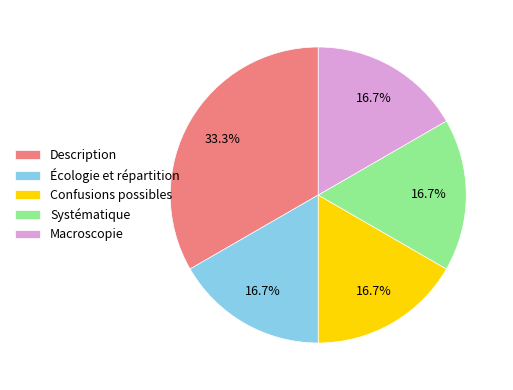

Count the number of slices in the pie.

5